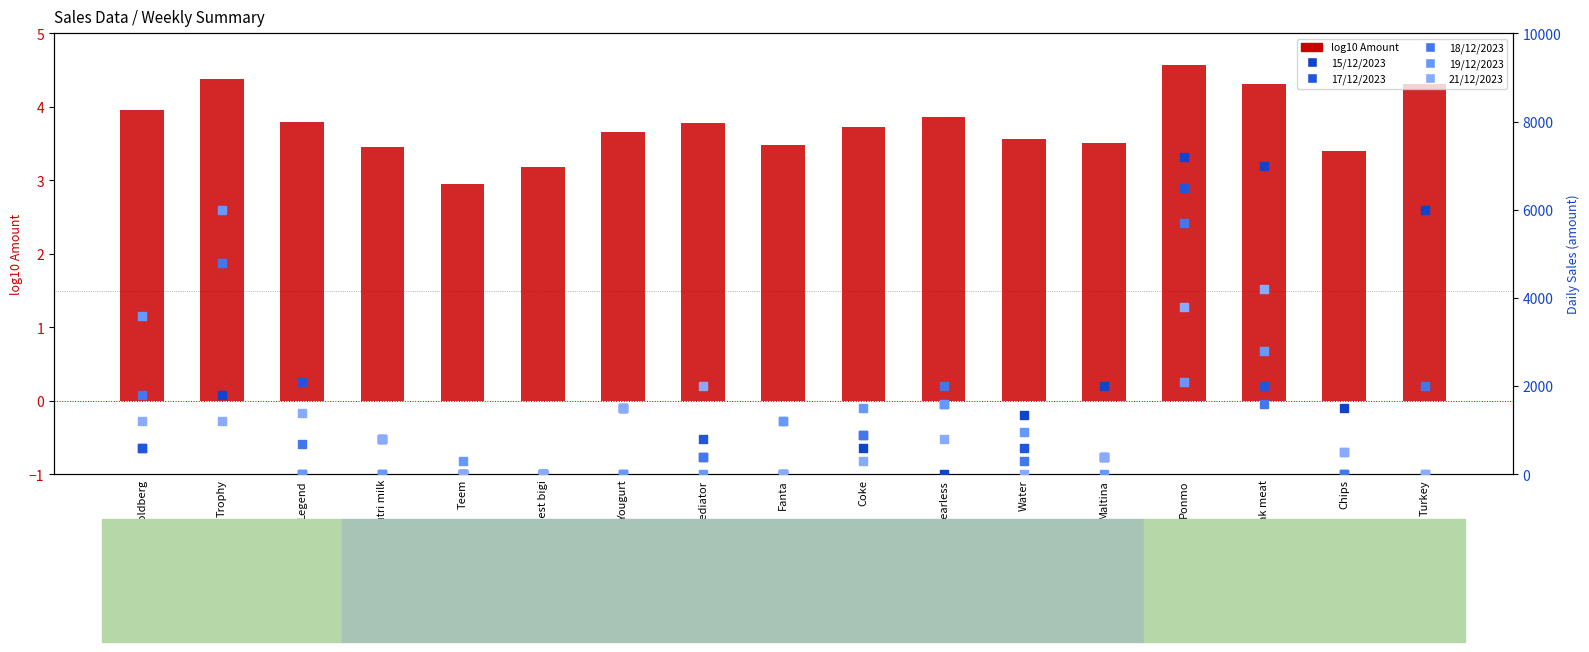

Is the value of 17/12/2023 at Yougurt greater than the value of 18/12/2023 at Turkey?

No